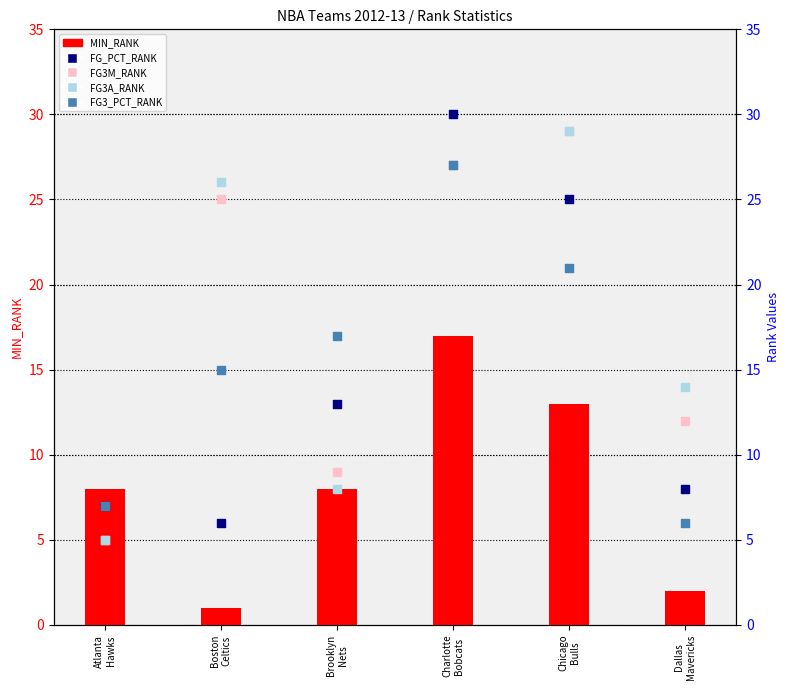

What are all the series names shown in the legend?

MIN_RANK, FG_PCT_RANK, FG3M_RANK, FG3A_RANK, FG3_PCT_RANK